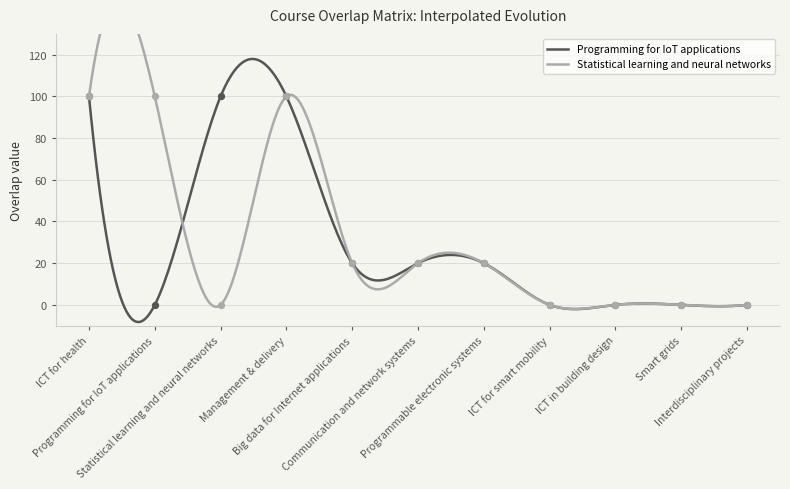

Which series has the widest spread of Y values?

Programming_for_IoT_applications